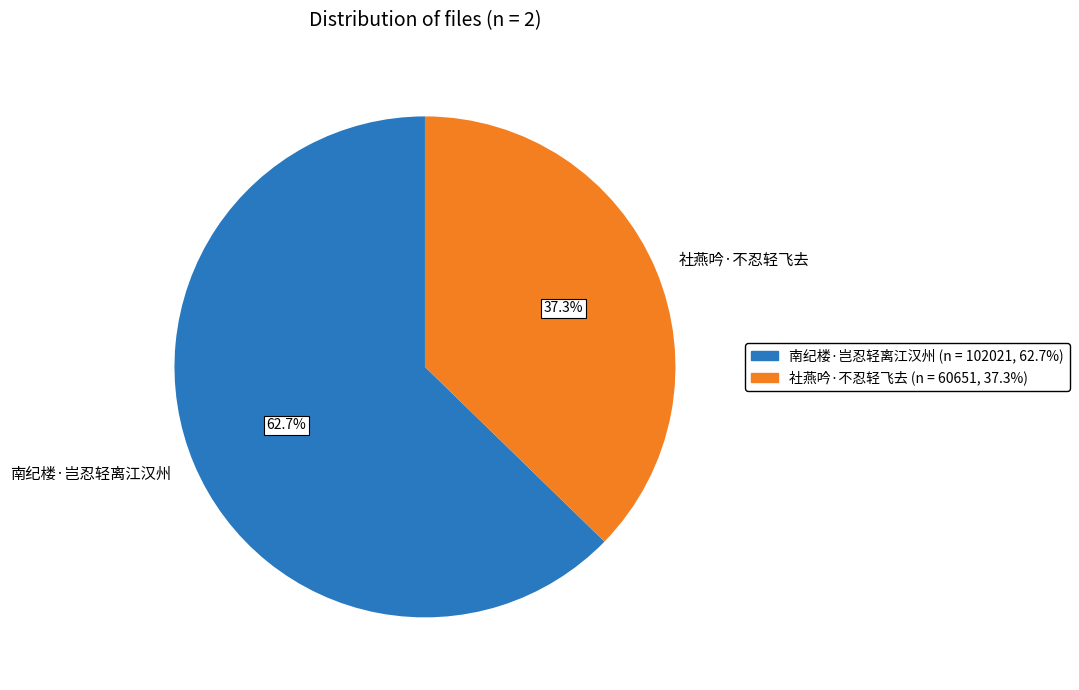

Rank the categories by value from lowest to highest.

社燕吟·不忍轻飞去, 南纪楼·岂忍轻离江汉州